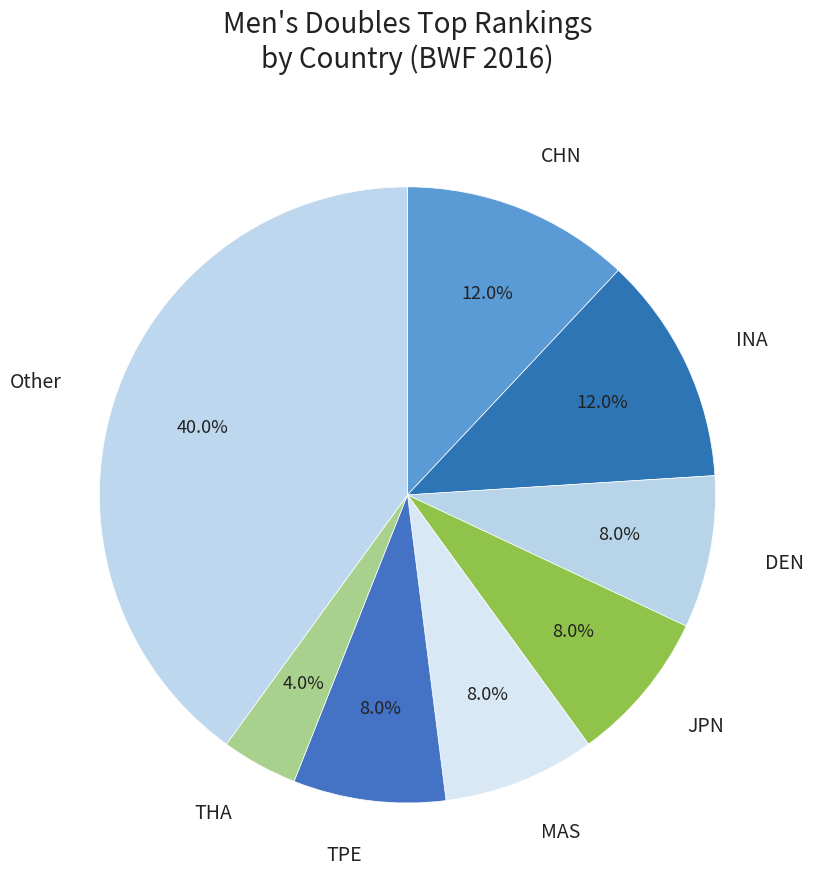

Does any single category account for the majority?

No